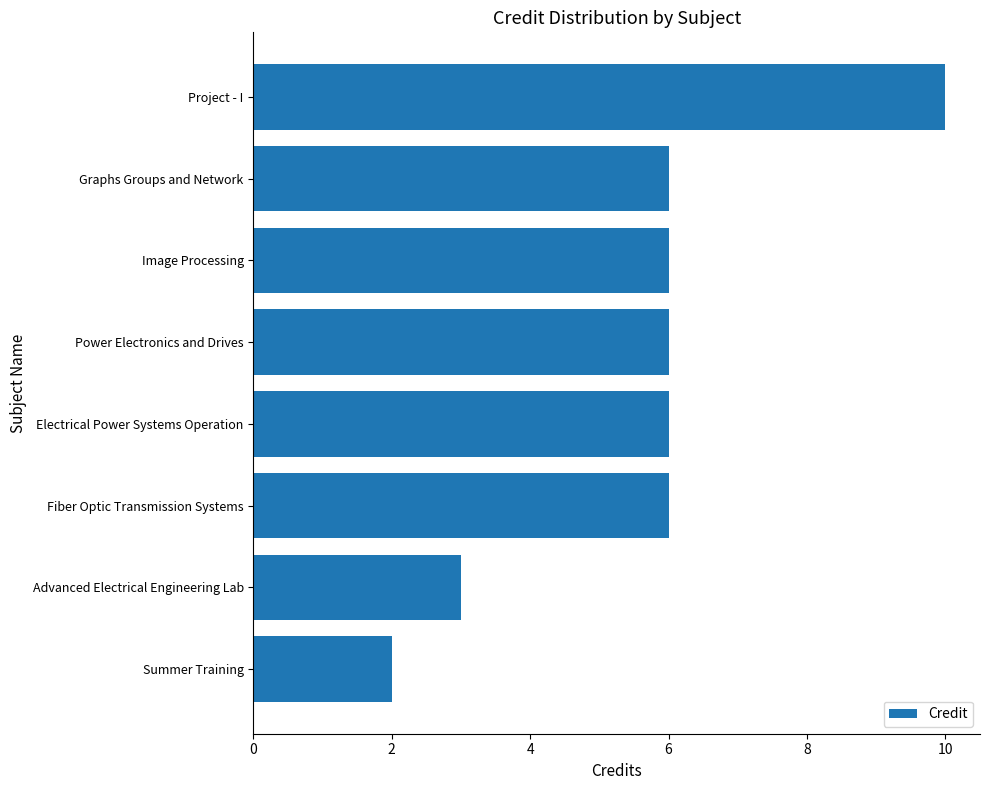

How many series are shown in this chart?

1